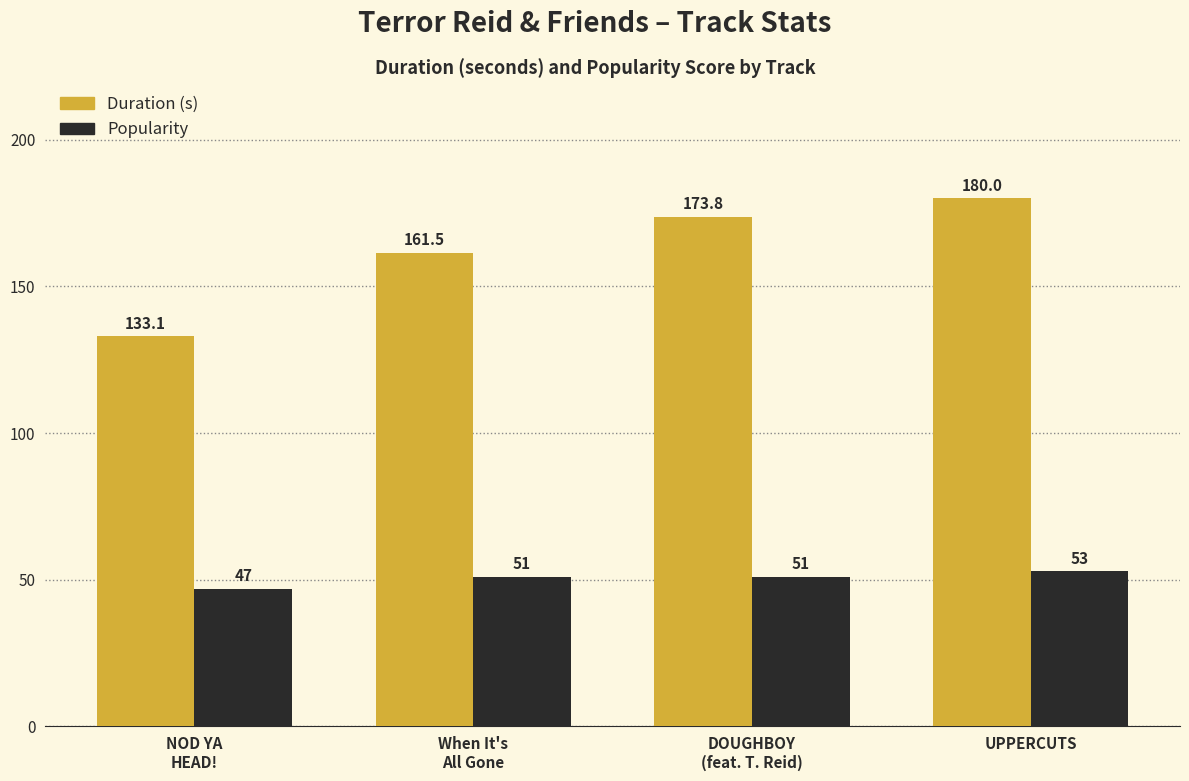

Where is Duration (s) nearest to the value 156?

When It's
All Gone